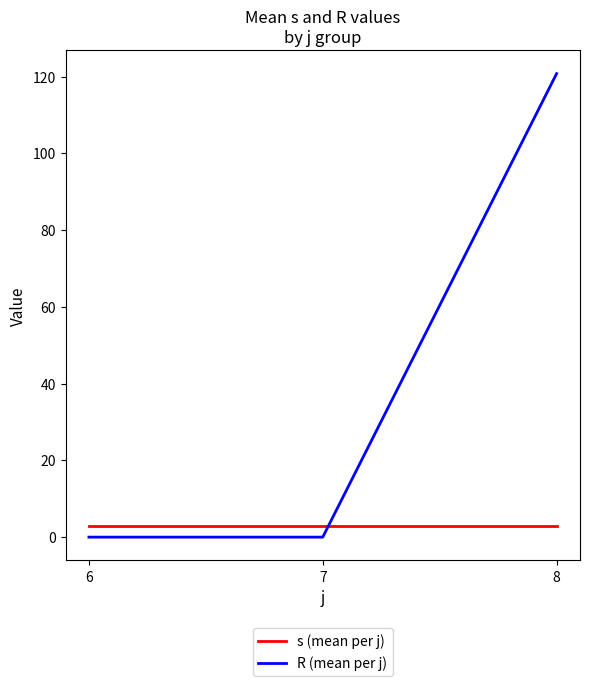

Which series changed the most between 7 and 8?

R (mean per j)